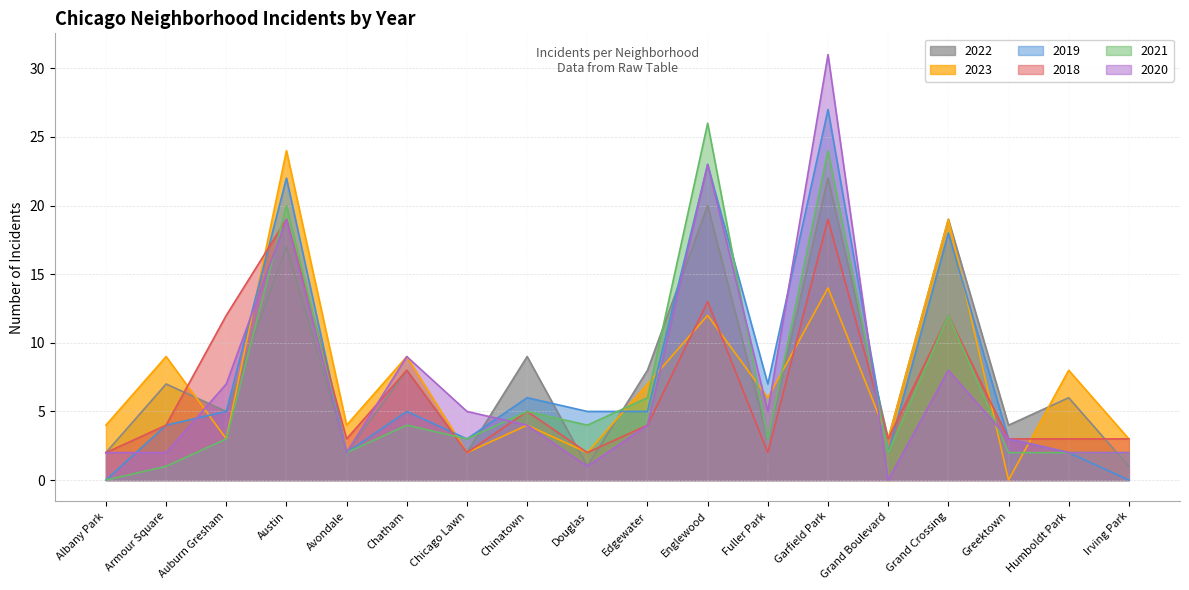

What is the sum of the 2021 values at Grand Boulevard and Armour Square?

3